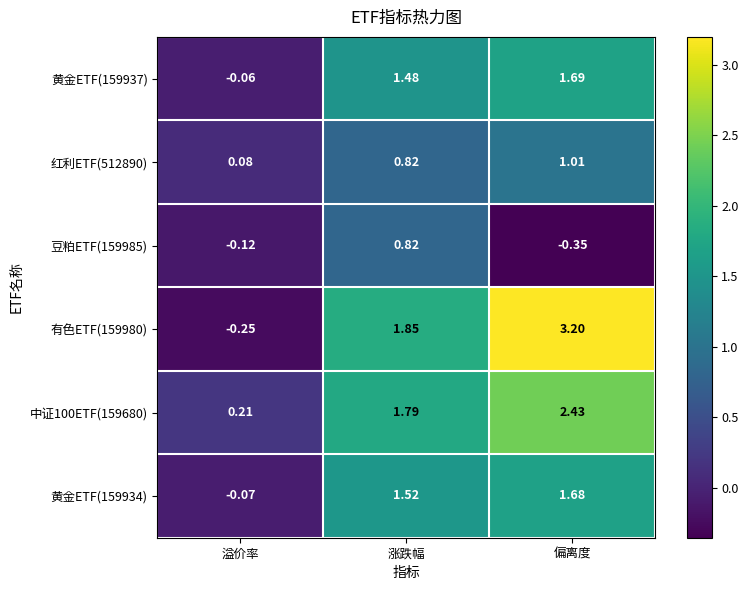

At how many categories does at least one series exceed 1?

2